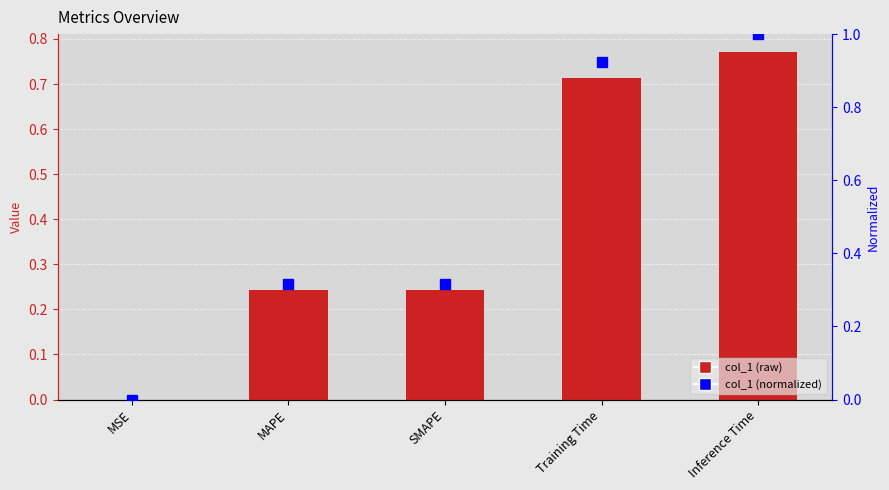

At how many categories does at least one series exceed 0?

5